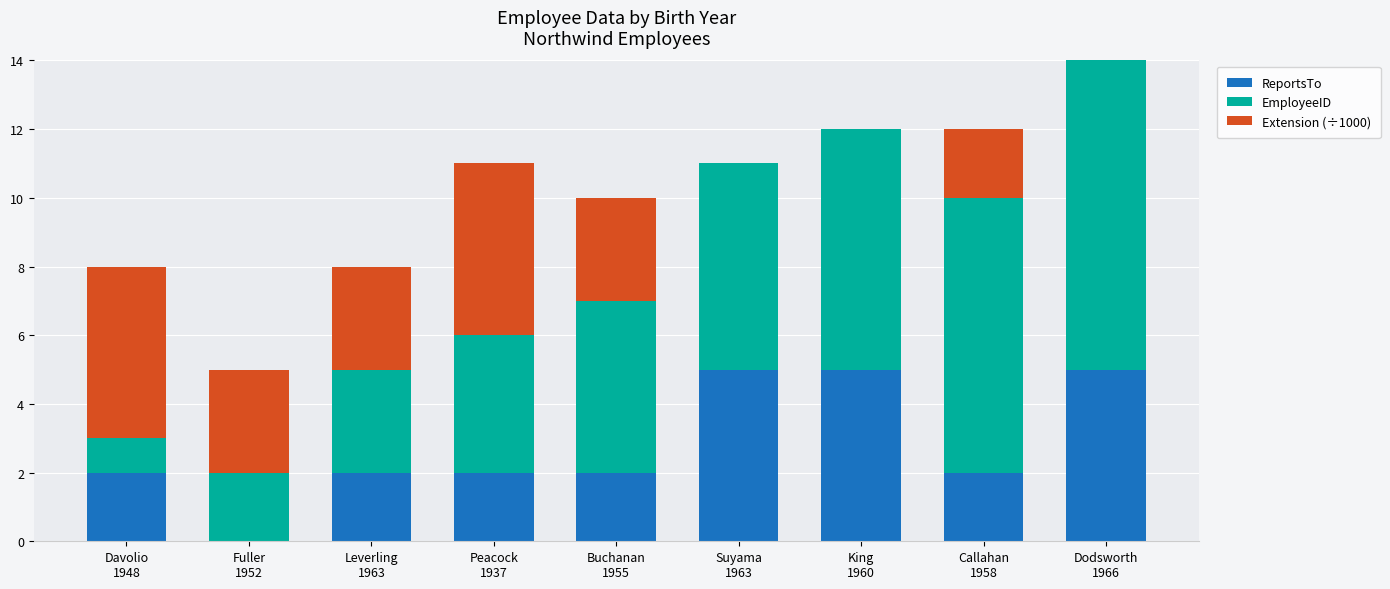

What is the maximum value for ReportsTo?

5